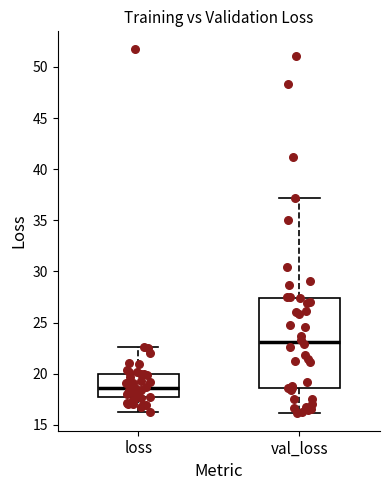

Reading left to right, transcribe this box plot: for each box, give where its median line is, the range the box spans, and where its two whiskers end, as read against the y-axis. The values are not printed on the chart, so give them approximately, as read against the axis.

loss: median 18.5, box 17.5 to 20.0, whiskers 16.0 to 22.5
val_loss: median 23.0, box 18.5 to 27.5, whiskers 16.0 to 37.0